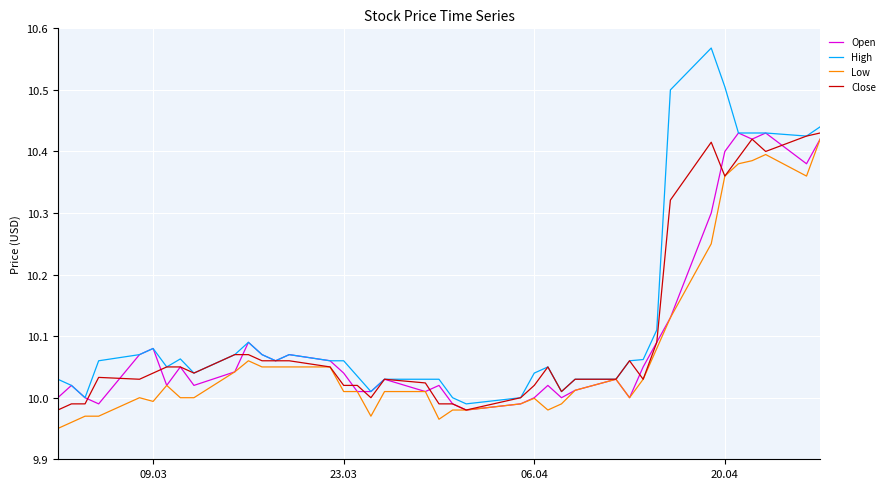

Which series has the widest spread of values?

High